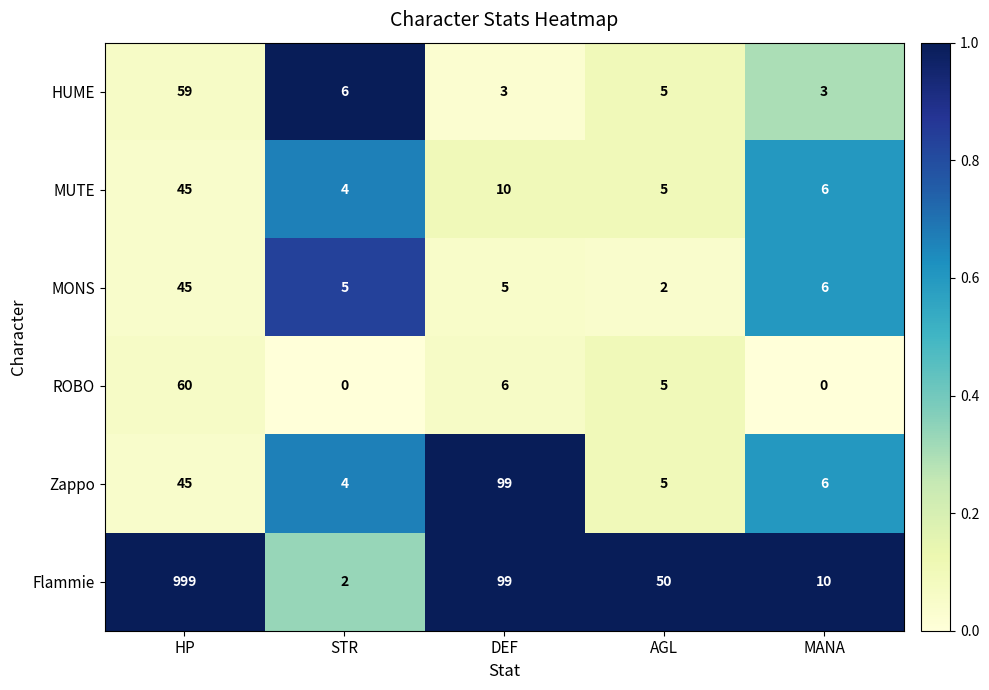

Reading left to right, list all the values displayed in this chart.

HUME: 59	6	3	5	3
MUTE: 45	4	10	5	6
MONS: 45	5	5	2	6
ROBO: 60	0	6	5	0
Zappo: 45	4	99	5	6
Flammie: 999	2	99	50	10